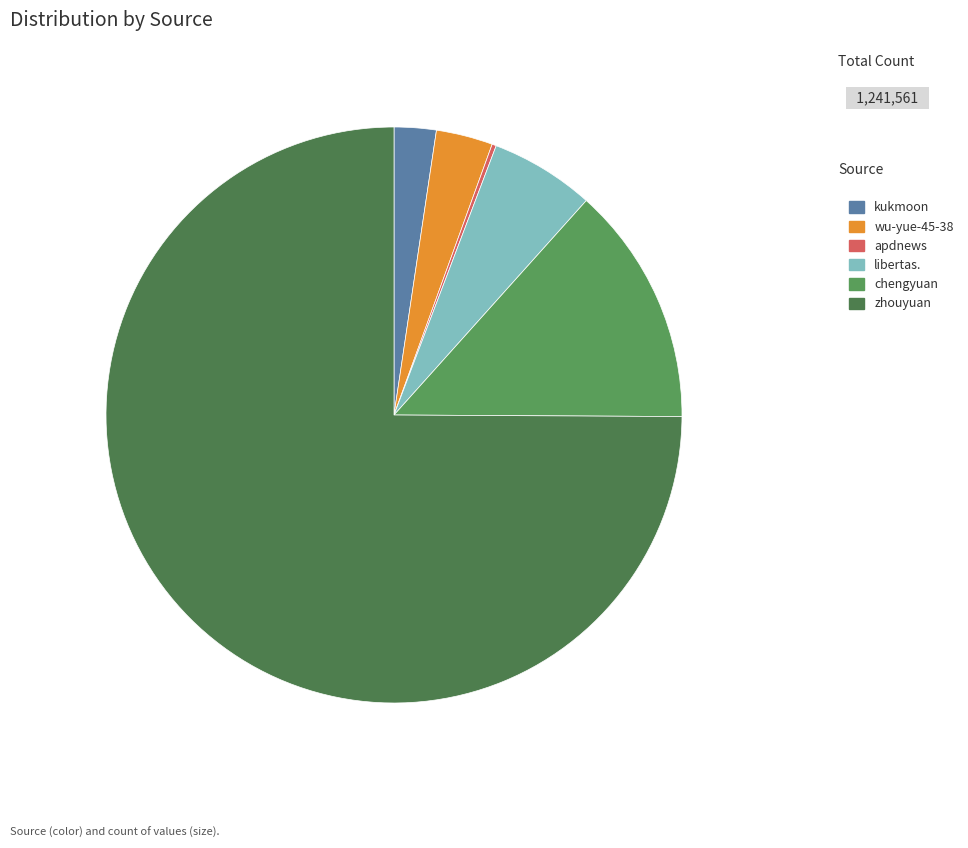

How many segments does this pie chart have?

6